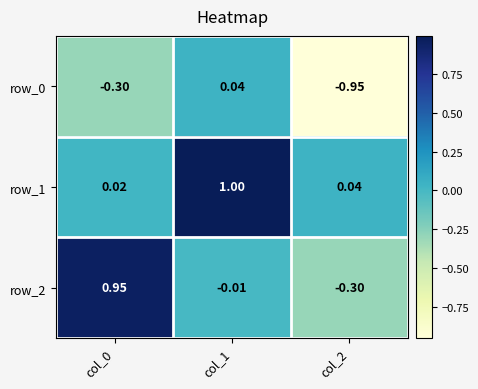

Is the value of row_2 at col_1 greater than the value of row_0 at col_0?

Yes